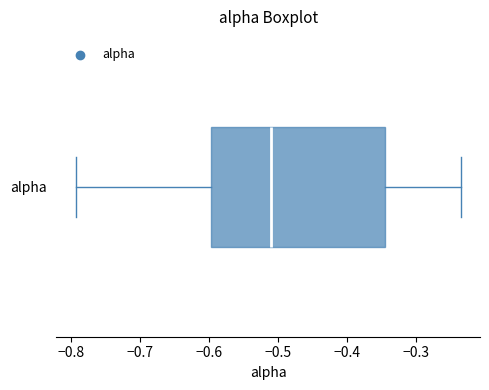

Read this box plot against the x-axis: the position of the median line, the range covered by the box, and the ends of both whiskers. The values are not printed on the chart, so give them approximately, as read against the axis.

median -0.51, box -0.60 to -0.35, whiskers -0.79 to -0.23